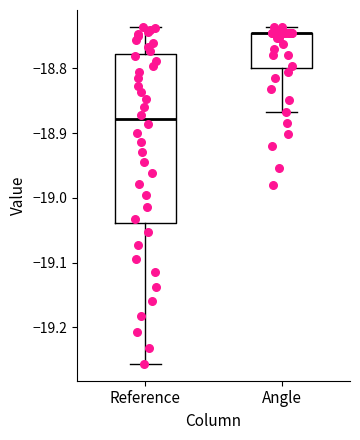

Reading left to right, read every box against the y-axis: the position of its median line, the range the box covers, and the ends of its whiskers. The values are not printed on the chart, so give them approximately, as read against the axis.

Reference: median -18.88, box -19.04 to -18.78, whiskers -19.26 to -18.74
Angle: median -18.74 (drawn on the box's upper edge), box -18.80 to -18.74, whiskers -18.87 to -18.74 (just above the box's upper edge)